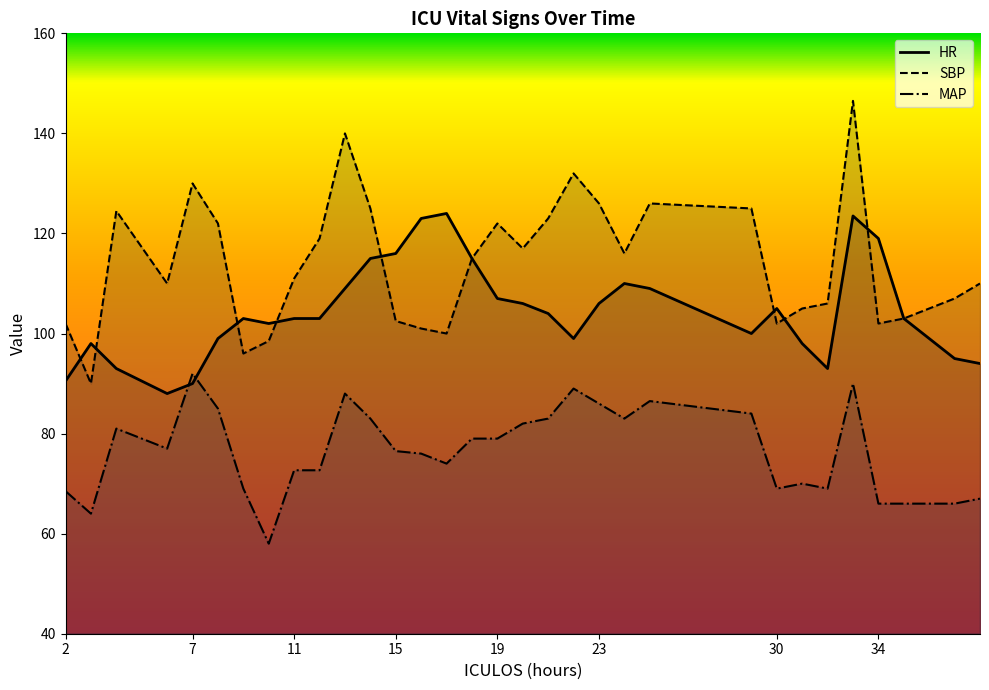

True or false: MAP has more than 1 interior local peaks.

True